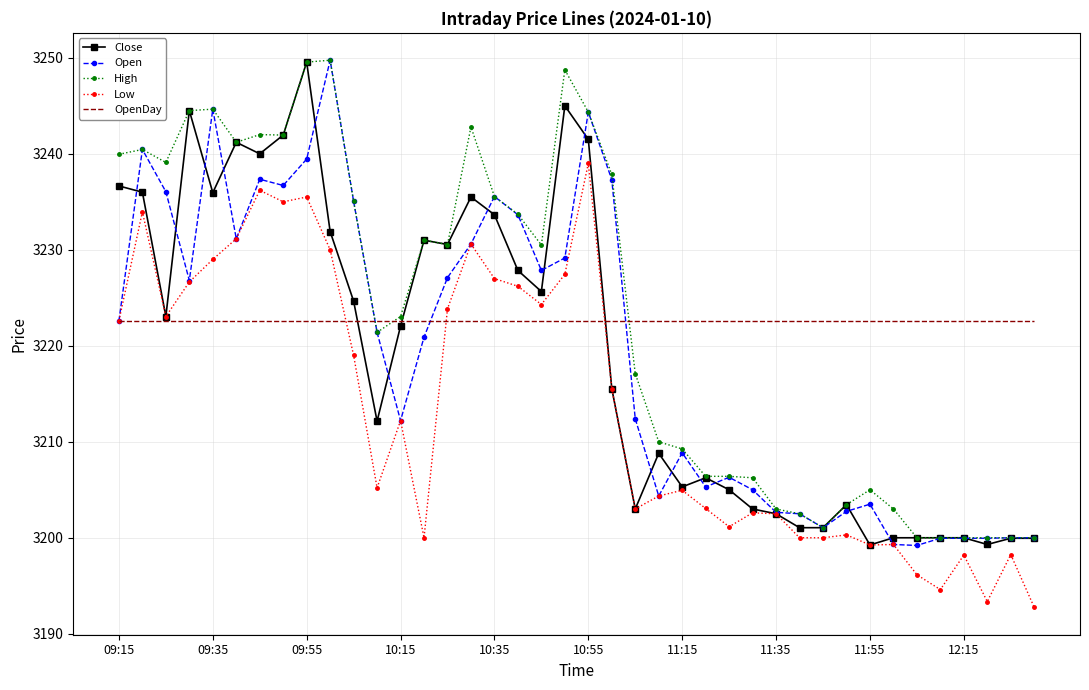

What is the lowest value of the High series?

3200.0